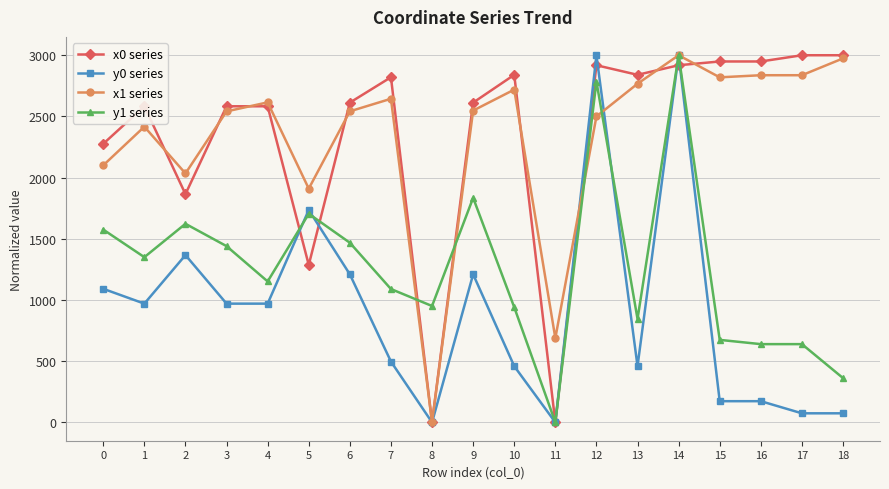

Between which two adjacent categories do y1 series and y0 series first intersect?

4 and 5